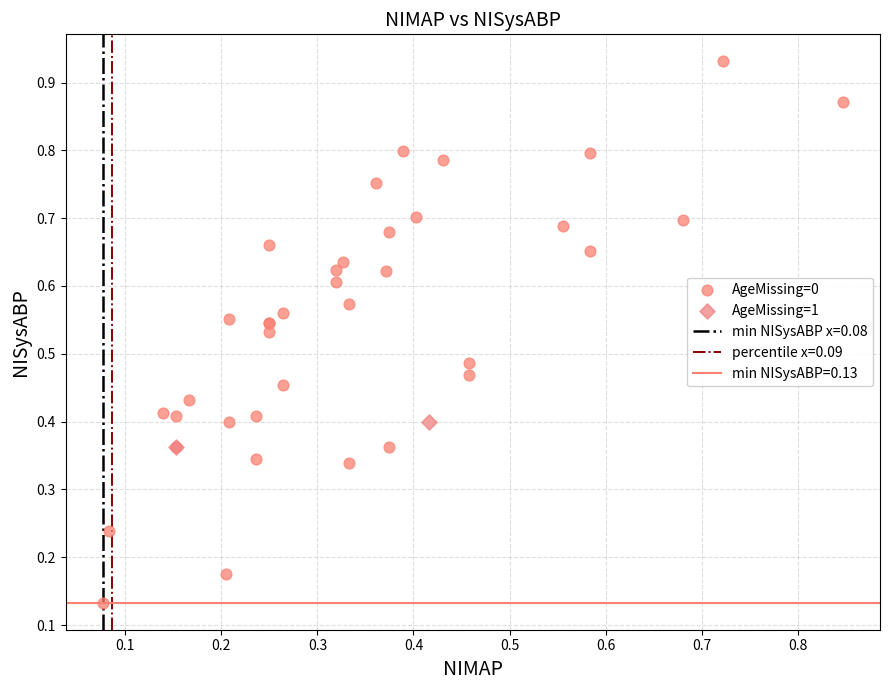

Which series contains the highest Y value?

AgeMissing=0